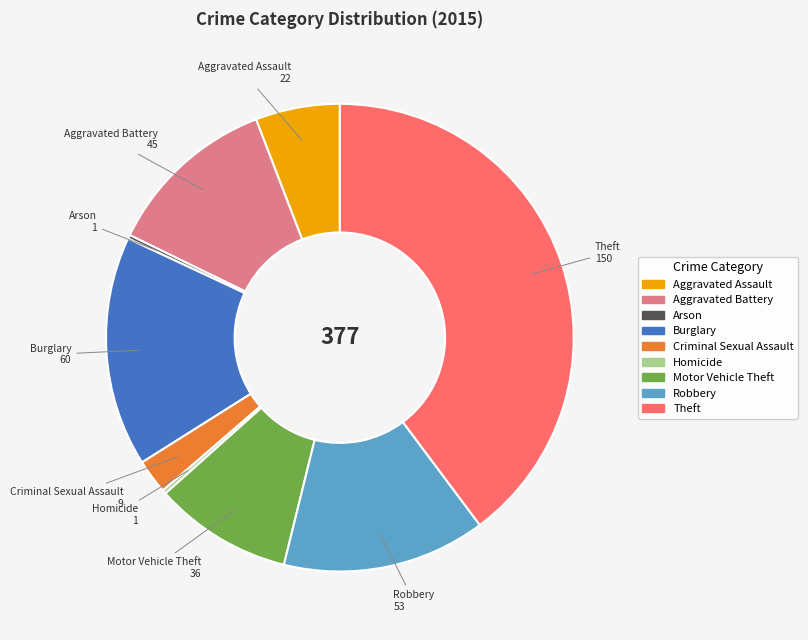

Combined, do Robbery and Criminal Sexual Assault account for over 50%?

No